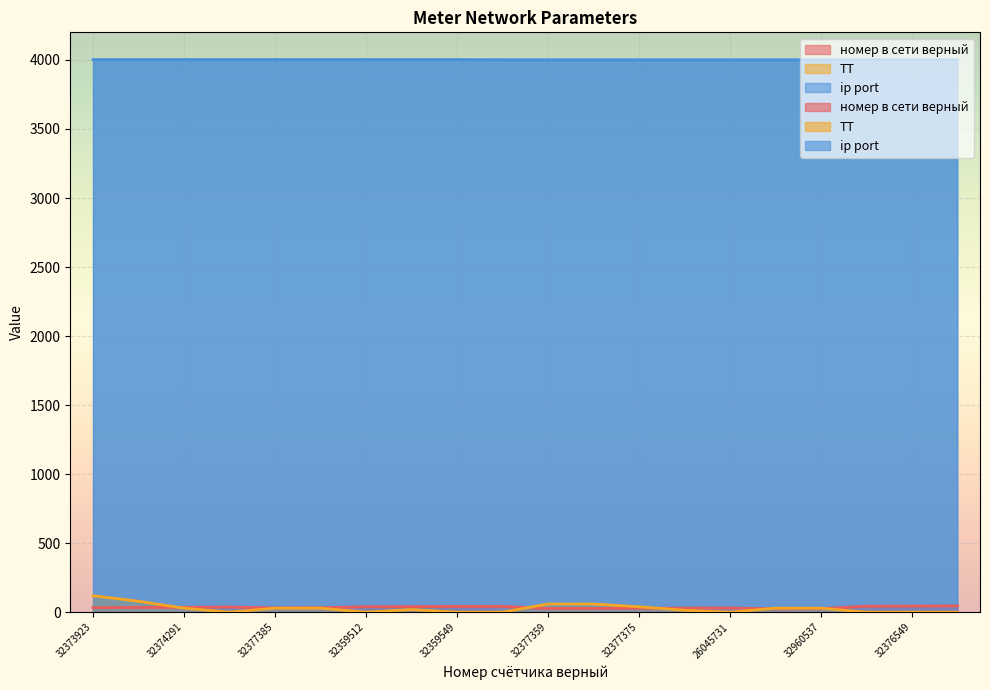

What is the difference between the maximum and second lowest values in the номер в сети верный series?

20